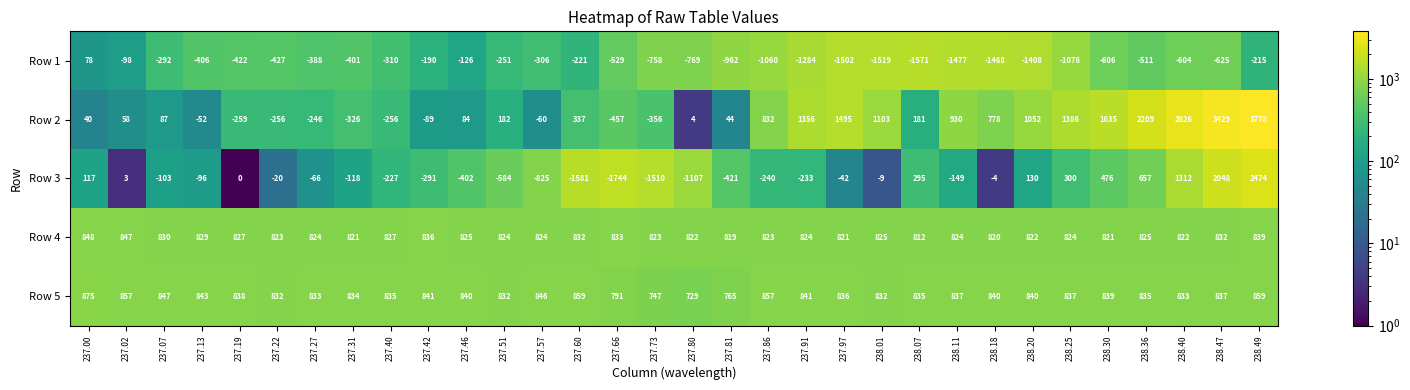

Which series has the largest total across all categories?

Row 5